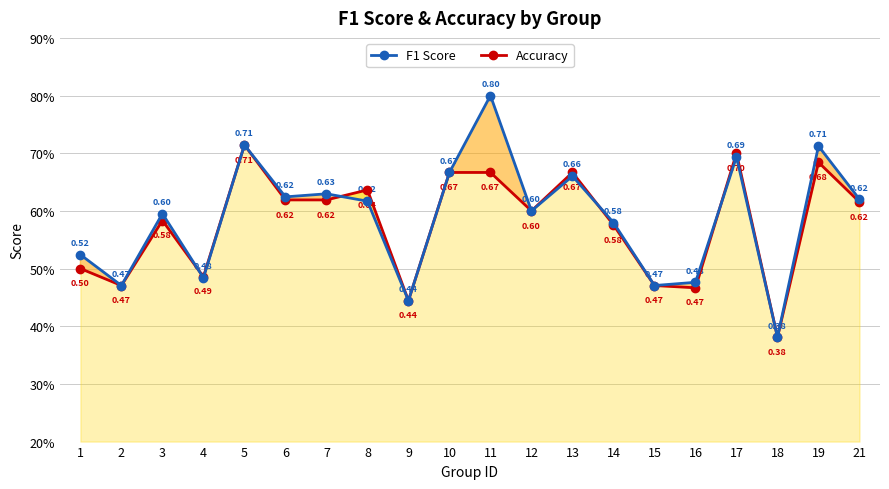

Between 12 and 17, which series saw the biggest shift?

Accuracy